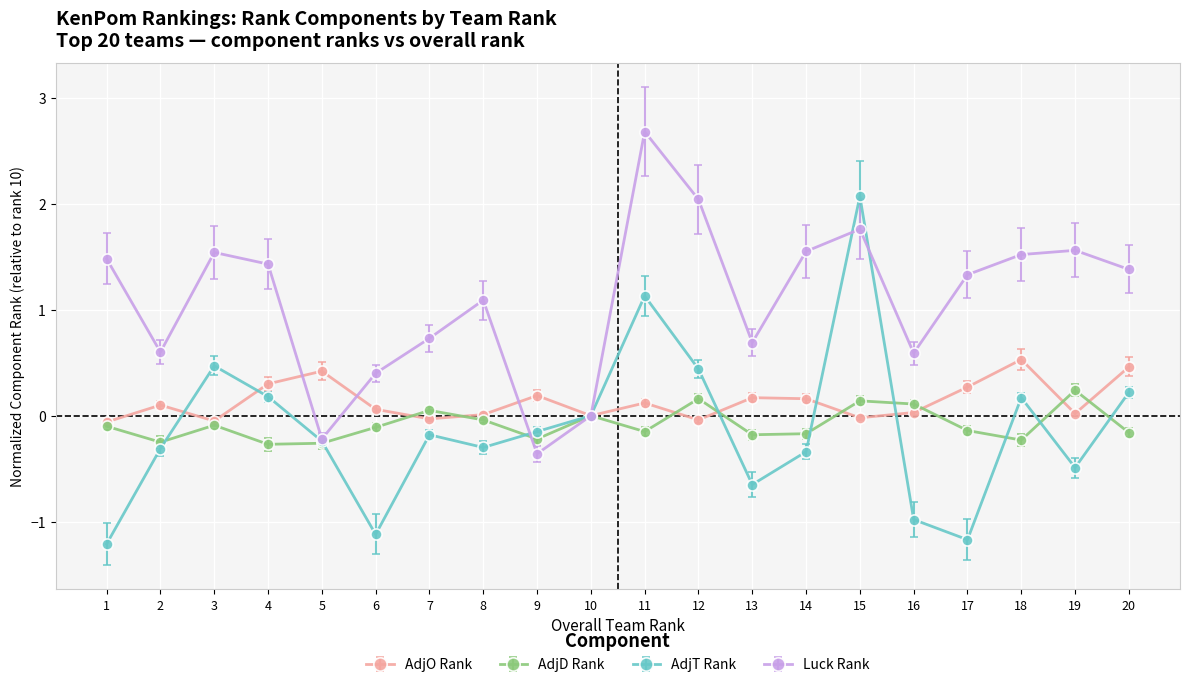

Which series has the largest total across all categories?

Luck Rank